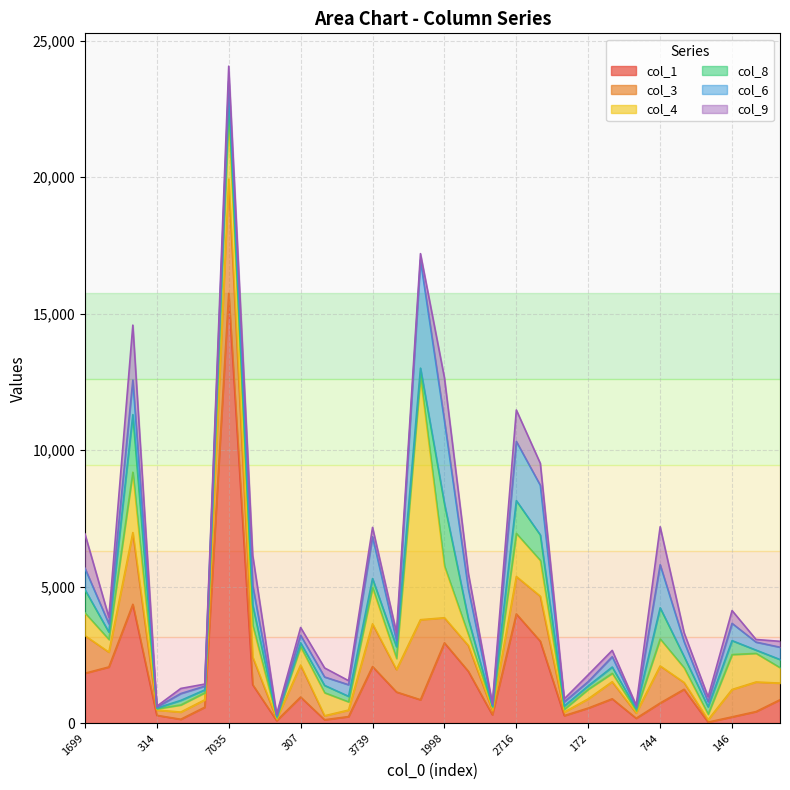

Reading left to right, transcribe all the data shown in this chart.

col_1: 1825	2055	4351	283	139	580	15744	1406	88	953	121	237	2071	1138	854	2940	1894	304	3999	2999	272	549	888	176	733	1238	34	226	420	853
col_3: 1379	543	2629	193	263	271	4187	1018	63	1172	146	238	1564	823	2933	919	946	163	1371	1649	129	338	627	192	1360	249	86	1004	1084	611
col_4: 836	464	2212	46	262	258	2385	1160	40	670	844	302	1328	406	8909	1899	396	113	1579	1312	101	350	308	78	989	537	201	1281	1050	566
col_8: 852	270	2109	26	166	105	718	743	49	144	268	202	332	431	310	2282	571	34	1202	932	122	126	229	80	1141	413	273	509	119	297
col_6: 786	305	1268	35	251	137	483	712	40	277	309	424	1531	227	3961	3038	1102	56	2168	1820	151	156	379	68	1578	543	182	633	293	452
col_9: 1257	242	2013	33	187	77	553	1111	45	285	332	150	344	292	234	1574	565	39	1152	804	112	250	232	61	1392	327	182	469	97	216